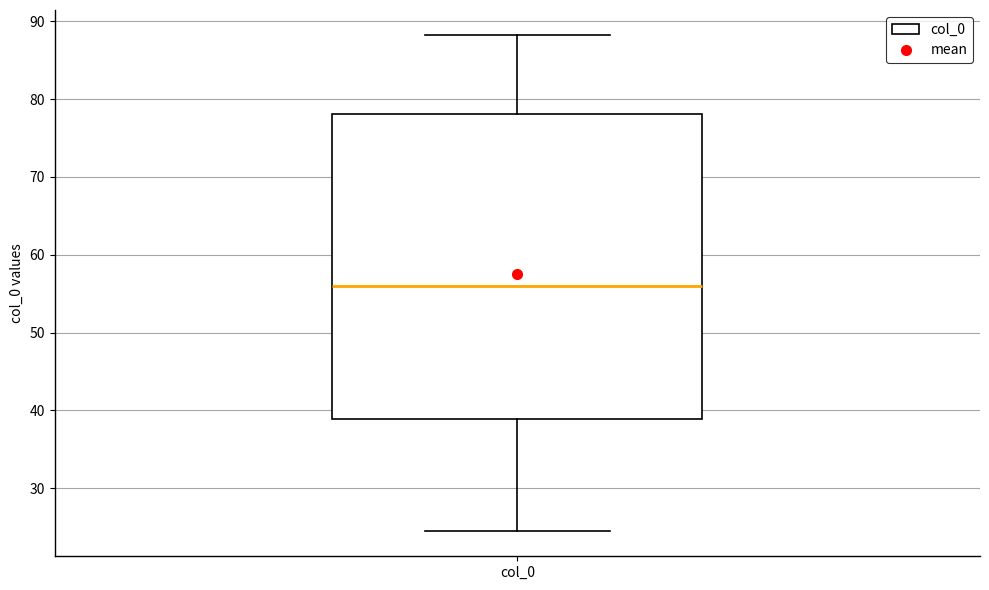

Read this box plot against the y-axis: the position of the median line, the range covered by the box, and the ends of both whiskers. The values are not printed on the chart, so give them approximately, as read against the axis.

median 56, box 39 to 78, whiskers 24 to 88